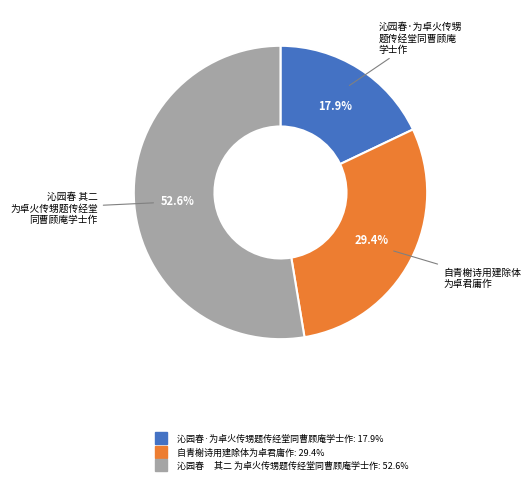

Rank the categories by value from lowest to highest.

沁园春·为卓火传甥题传经堂同曹顾庵学士作, 自青榭诗用建除体为卓君庸作, 沁园春 其二 为卓火传甥题传经堂同曹顾庵学士作